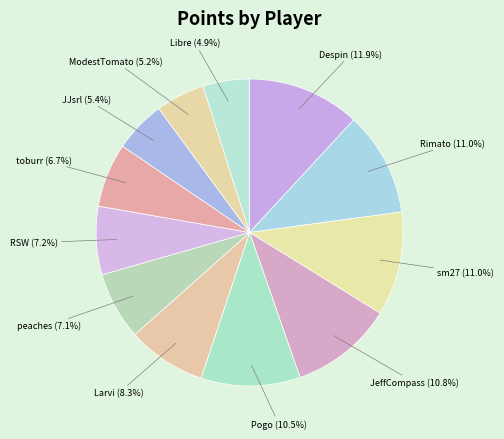

Do sm27 and Libre together represent more than half of the pie?

No